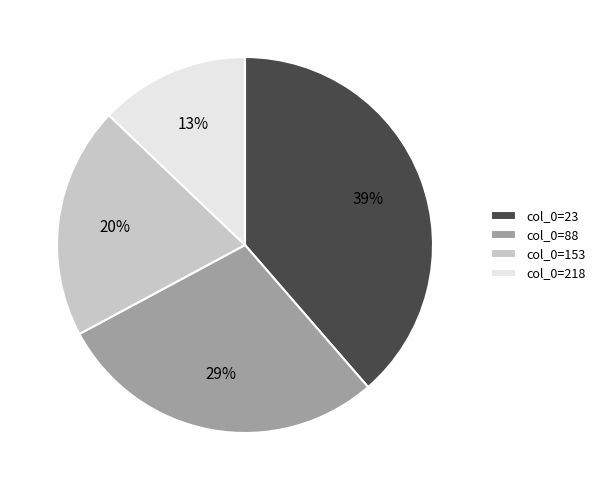

Does any single category account for the majority?

No